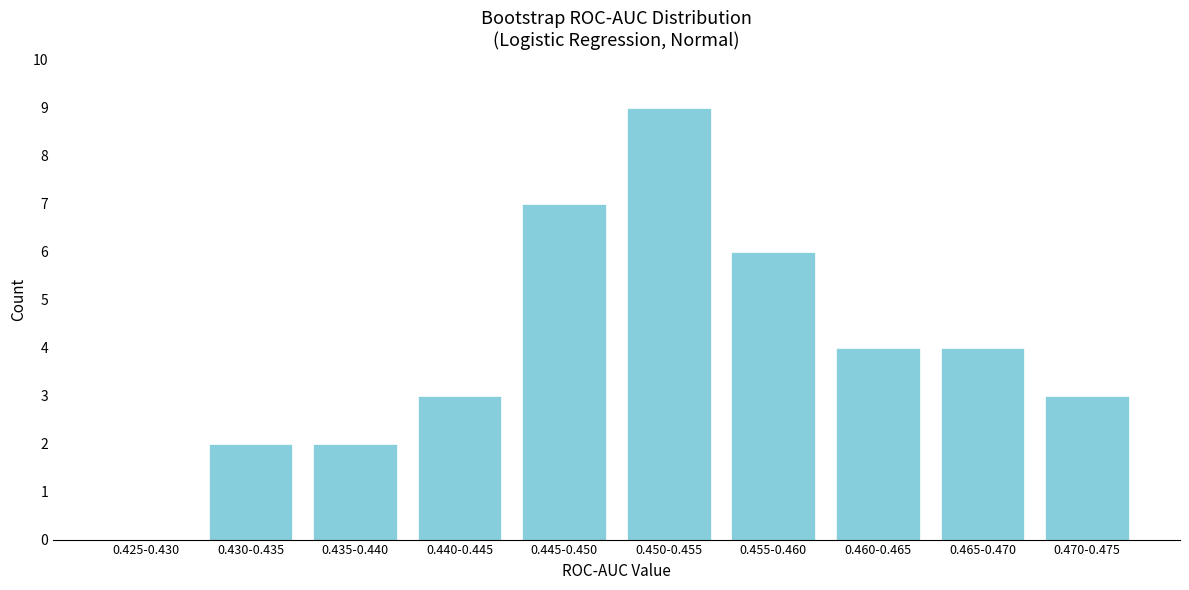

Reading right to left, what are all the values shown in this chart?

0.470-0.475=3	0.465-0.470=4	0.460-0.465=4	0.455-0.460=6	0.450-0.455=9	0.445-0.450=7	0.440-0.445=3	0.435-0.440=2	0.430-0.435=2	0.425-0.430=0